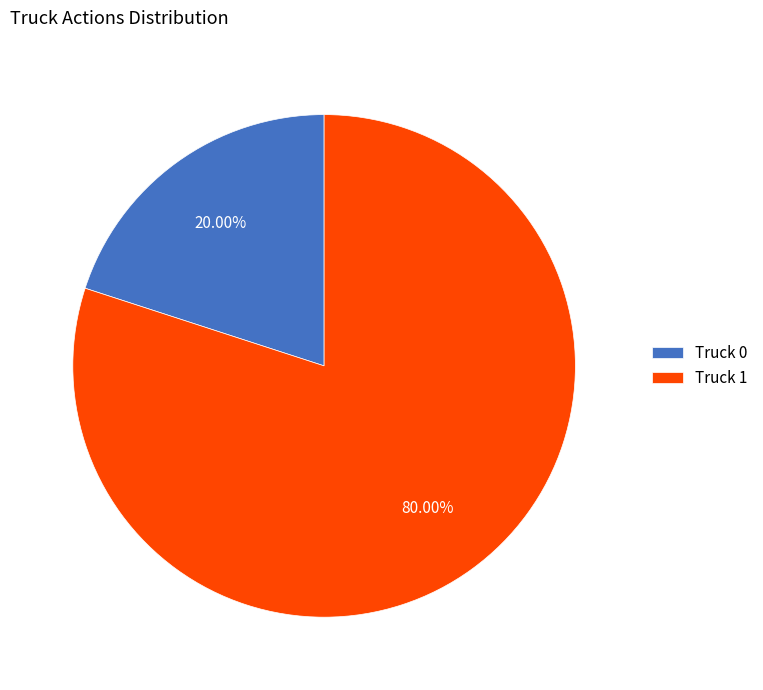

True or false: Truck 0 accounts for 31% of the total.

False